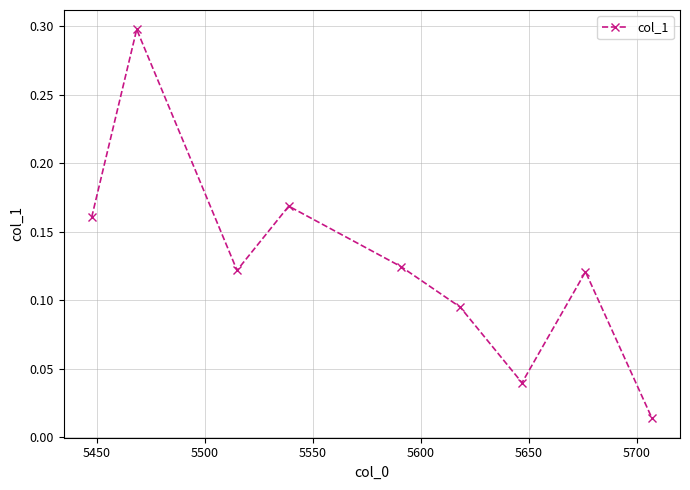

How many interior local peaks (higher than both neighbors) does the data have?

3